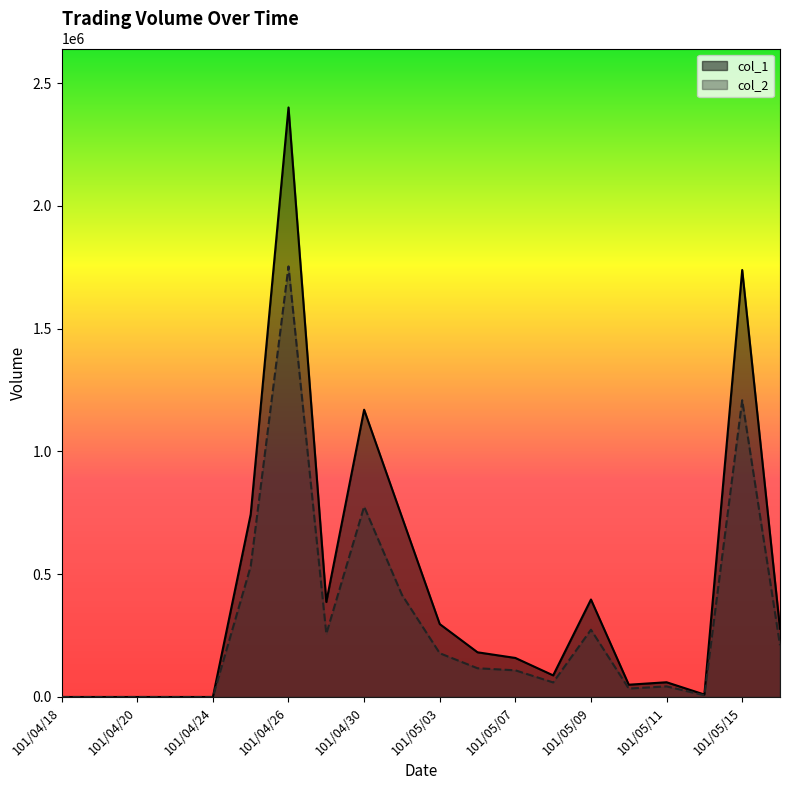

Rank the categories by col_1 value from highest to lowest.

101/04/26, 101/05/15, 101/04/30, 101/04/25, 101/05/02, 101/05/09, 101/04/27, 101/05/03, 101/05/16, 101/05/04, 101/05/07, 101/05/08, 101/05/11, 101/05/10, 101/05/14, 101/04/18, 101/04/19, 101/04/20, 101/04/23, 101/04/24